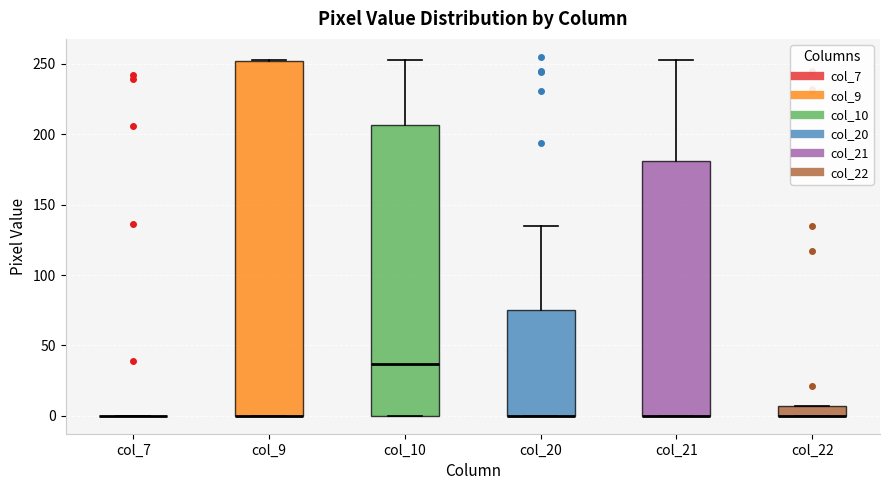

Comparing the boxes themselves (not the whiskers), which one is the tallest?

col_9